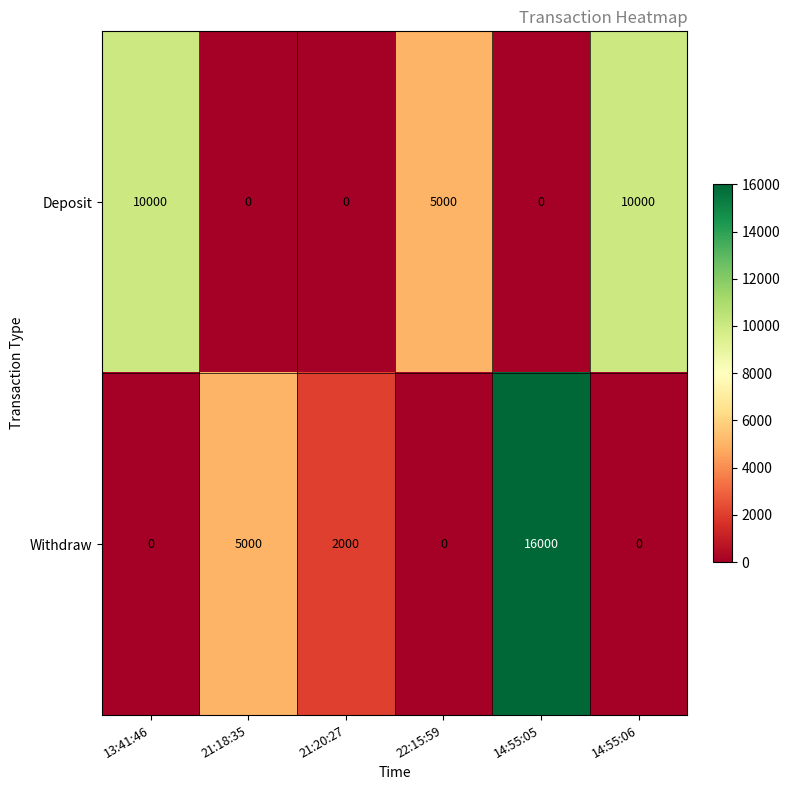

Which category has the highest value in the Withdraw series?

14:55:05